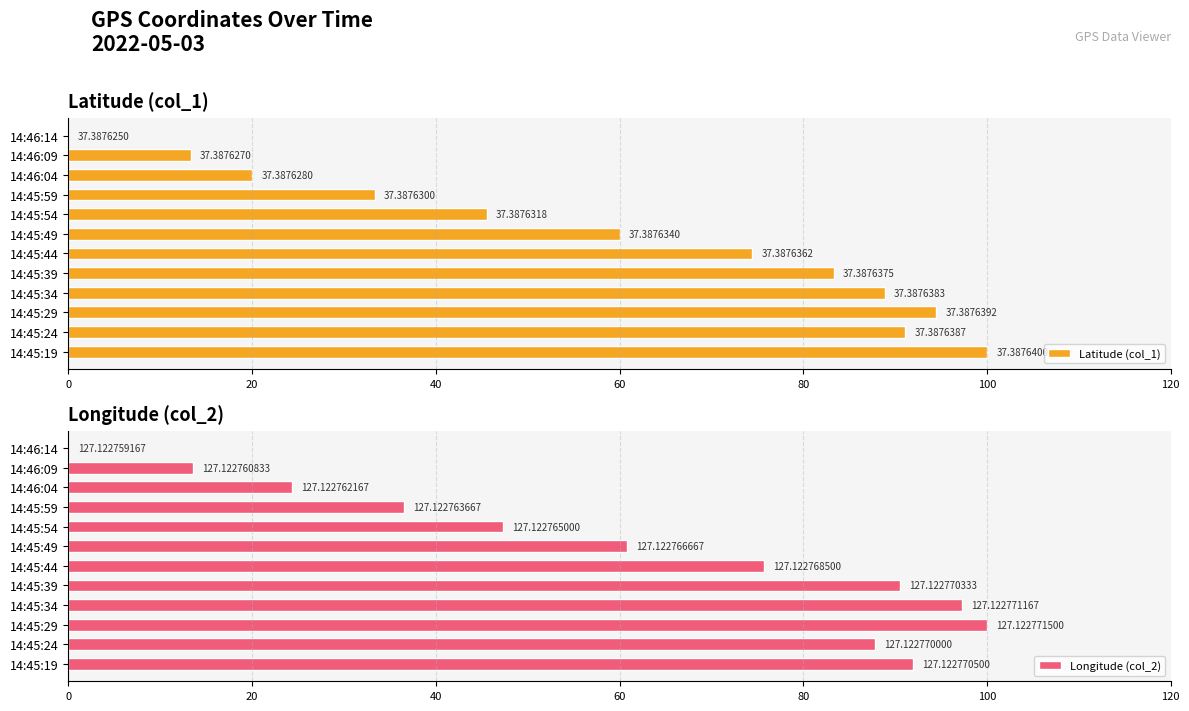

The Longitude (col_2) series shows 100.0 at 14:45:29. True or false?

True